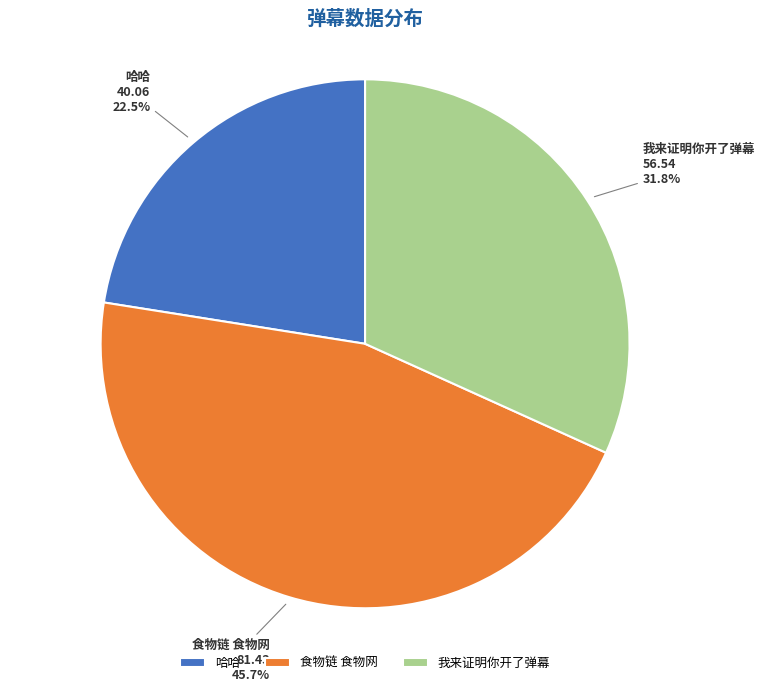

What is the smallest slice in the pie chart?

哈哈